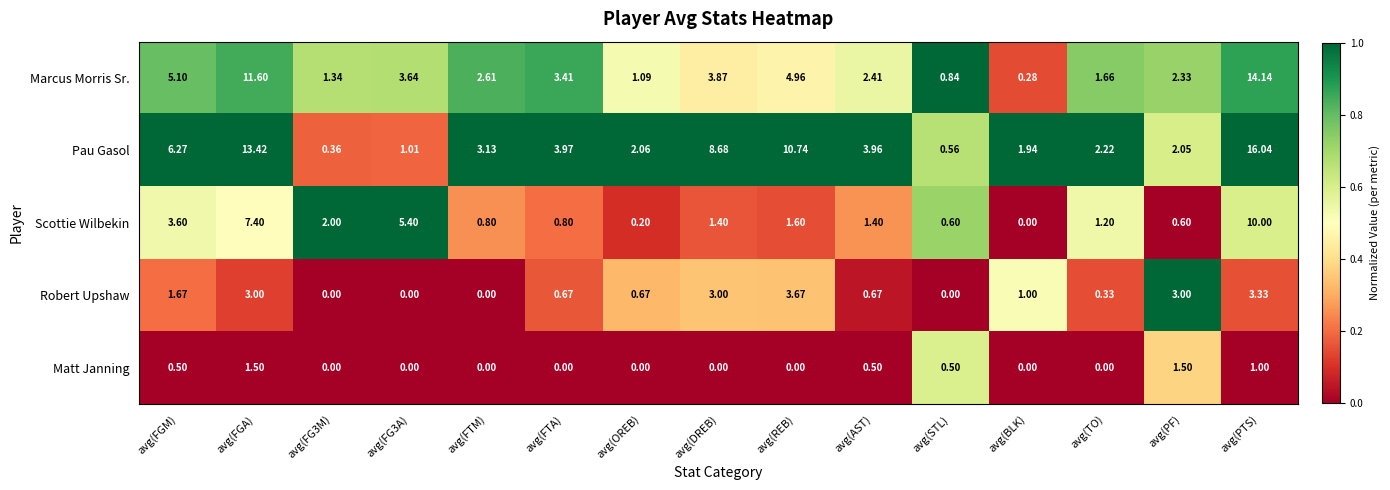

At how many categories does at least one series exceed 0?

15